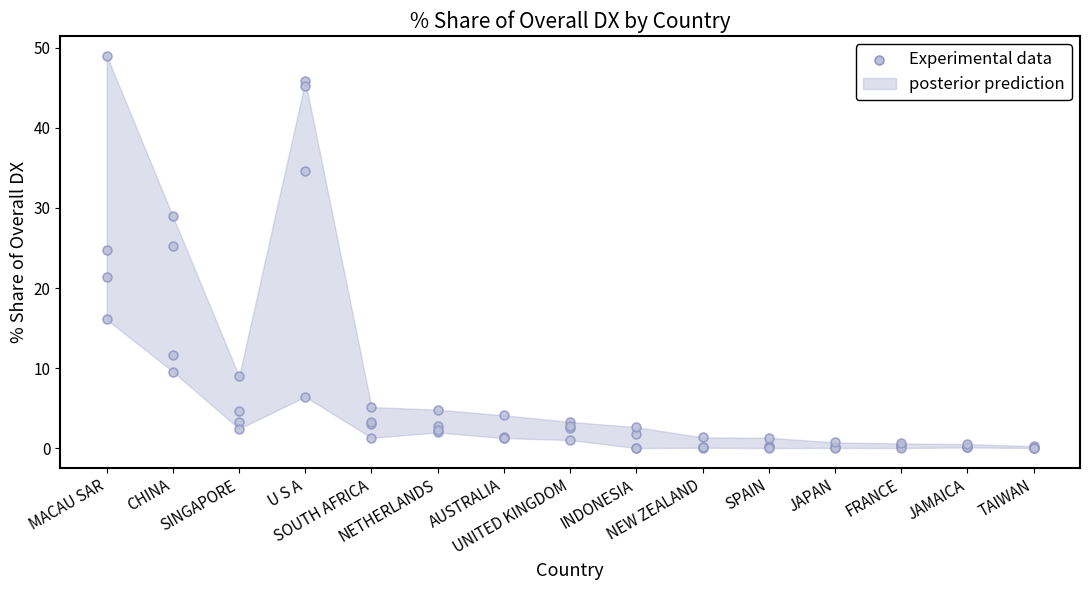

What is the change in value from AUSTRALIA to SPAIN?

-1.2